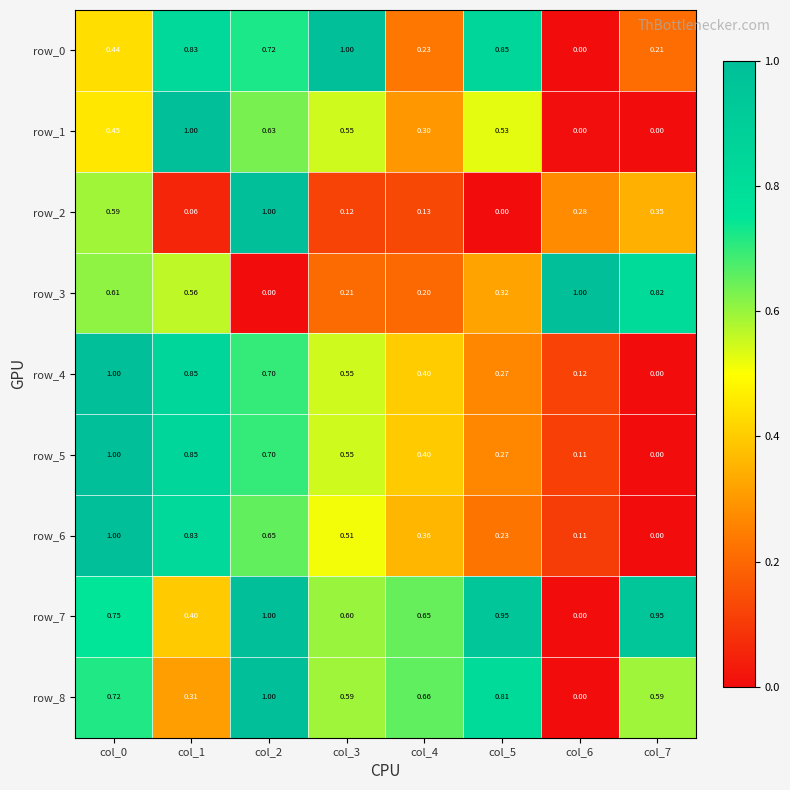

Is it true that row_8 equals 0.2 at col_2?

False